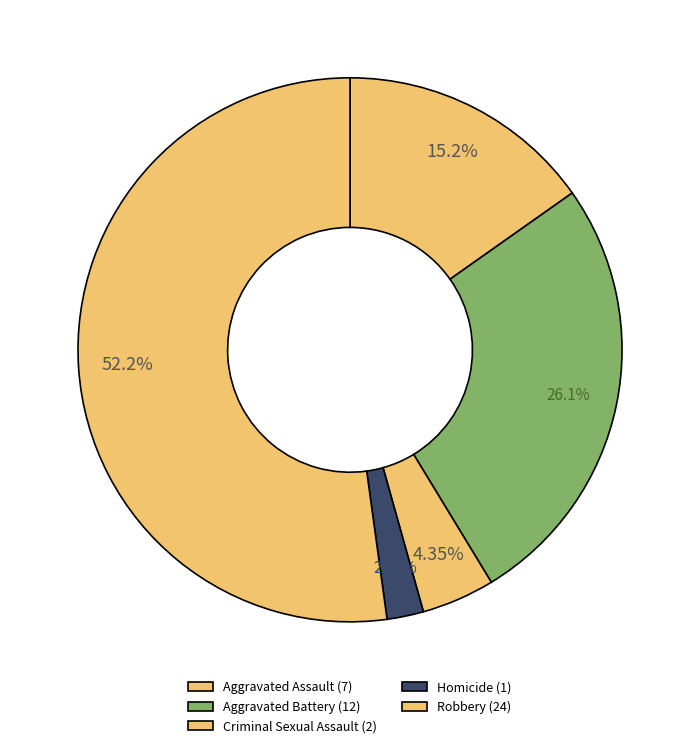

Count the number of slices in the pie.

5